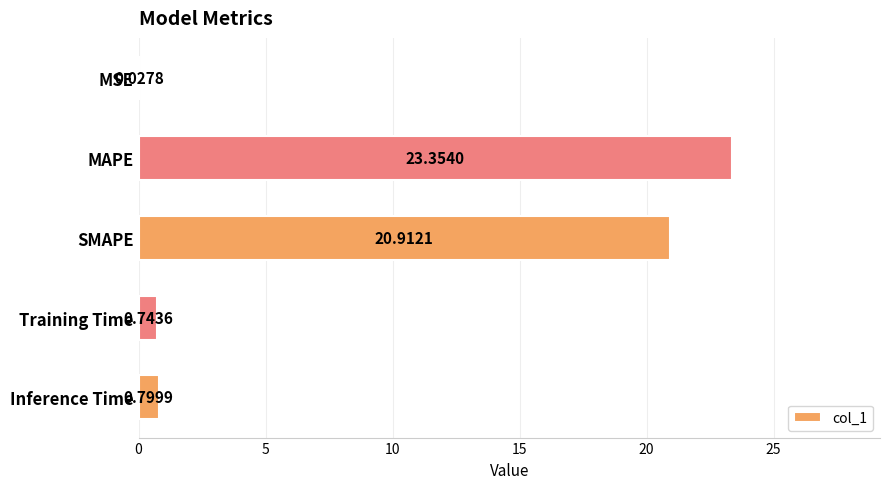

At which label is the value closest to 11?

SMAPE